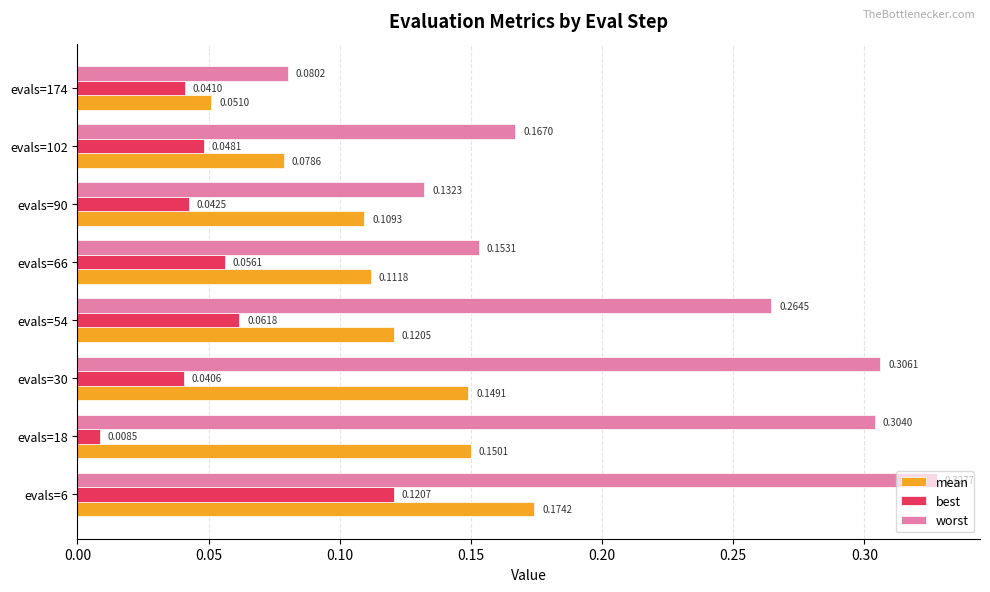

Which series has the largest range (max minus min)?

worst